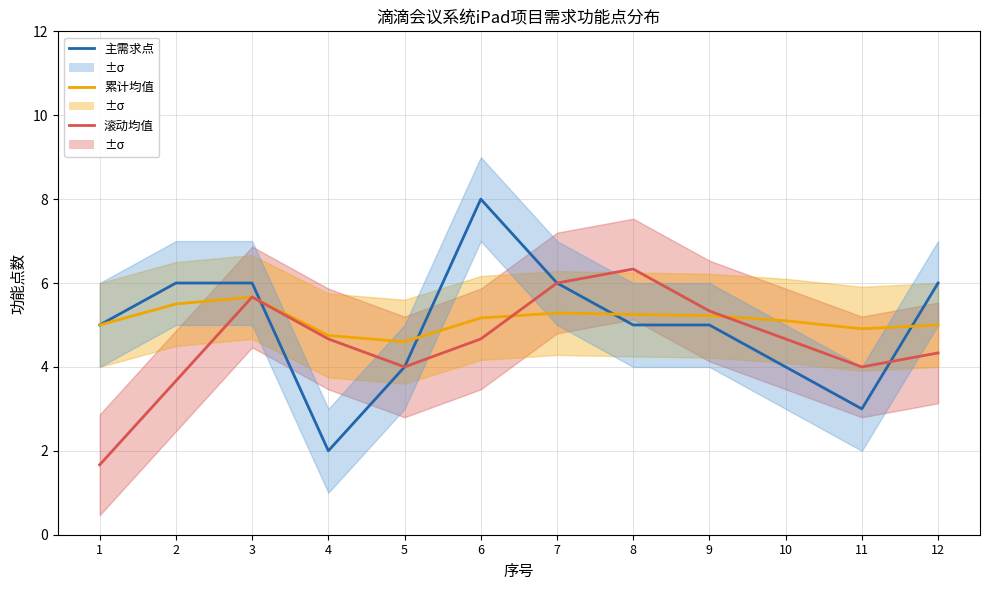

Reading left to right, what are all the values shown in this chart?

主需求点: 1=5.0	2=6.0	3=6.0	4=2.0	5=4.0	6=8.0	7=6.0	8=5.0	9=5.0	10=4.0	11=3.0	12=6.0
累计均值: 1=5.0	2=5.5	3=5.7	4=4.8	5=4.6	6=5.2	7=5.3	8=5.2	9=5.2	10=5.1	11=4.9	12=5.0
滚动均值: 1=1.7	2=3.7	3=5.7	4=4.7	5=4.0	6=4.7	7=6.0	8=6.3	9=5.3	10=4.7	11=4.0	12=4.3